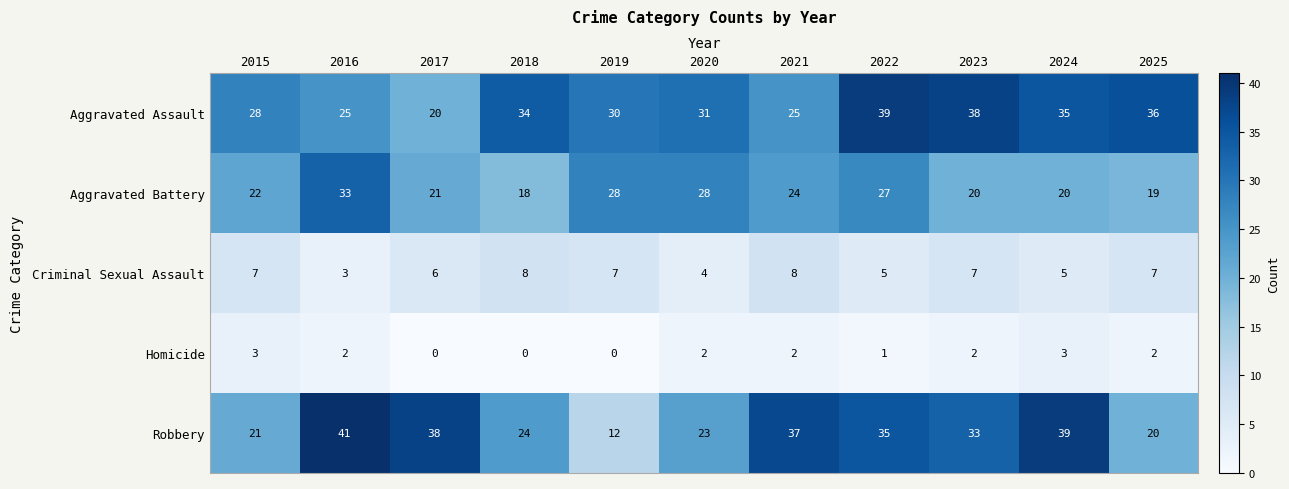

Which series has the largest total across all categories?

Aggravated Assault